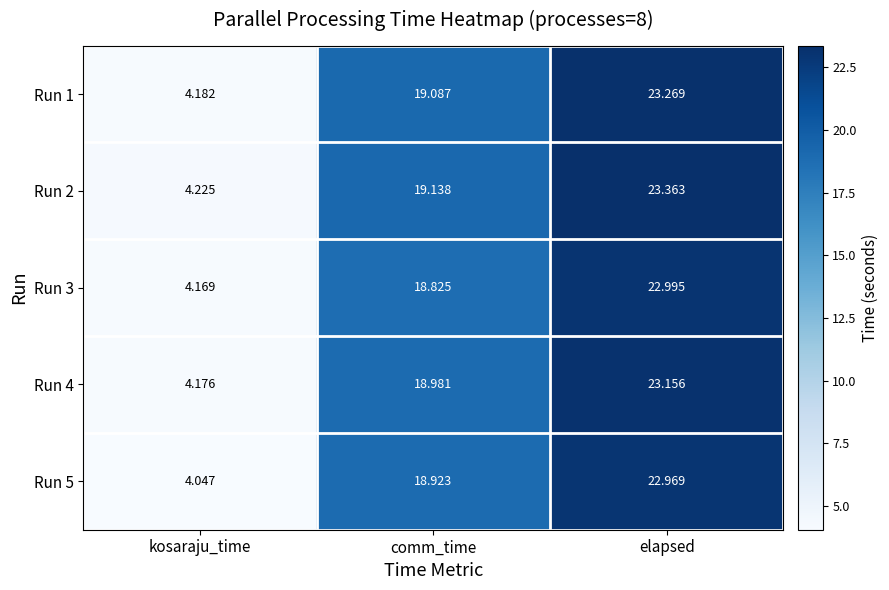

At which label does Run 3 first exceed 18?

comm_time